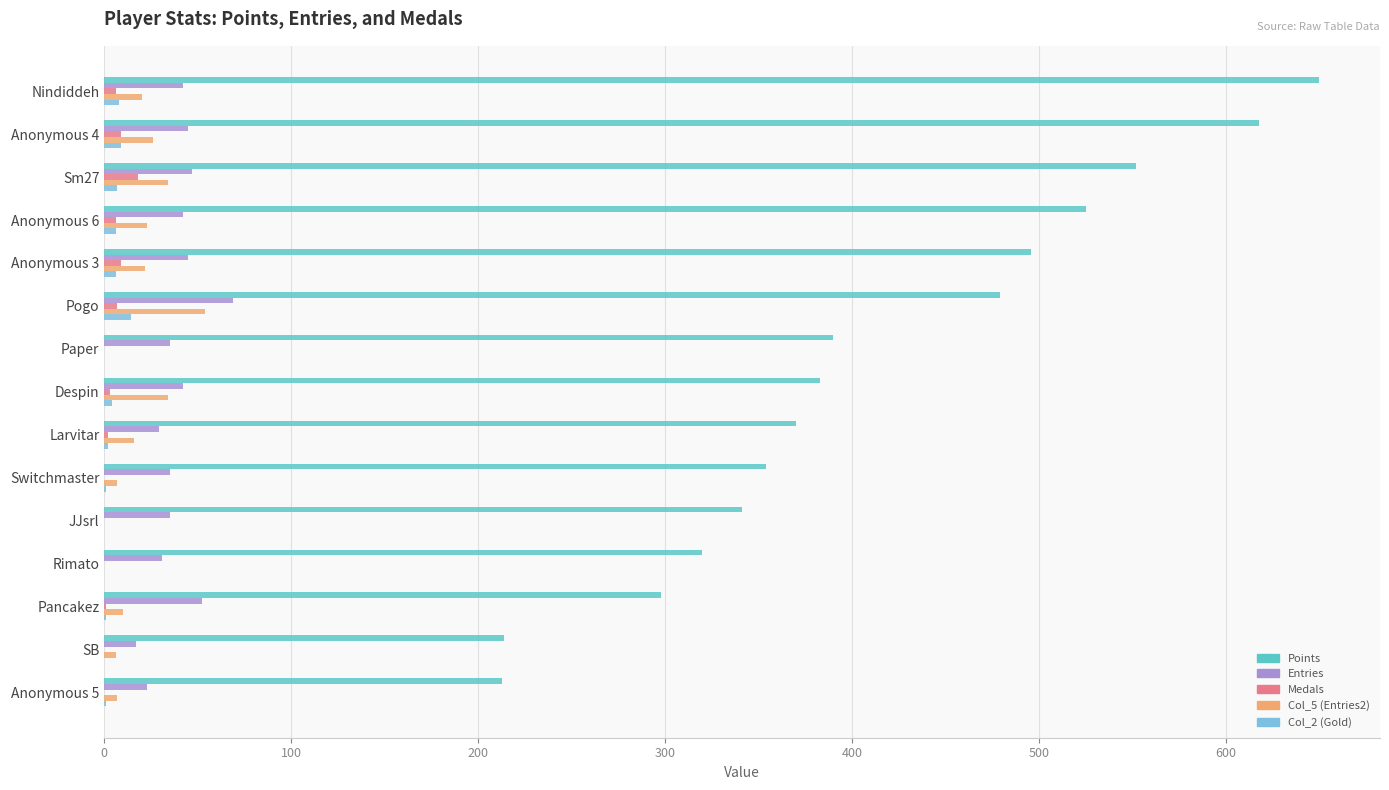

What is the sum of all Points values?

6203